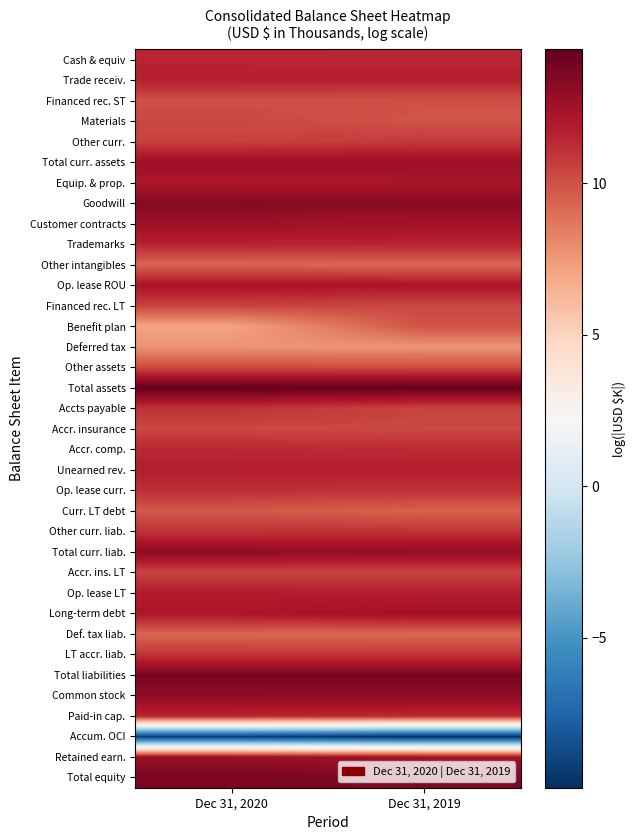

Reading right to left, list all the values displayed in this chart.

Cash & equiv: Dec 31, 2019=11.5	Dec 31, 2020=11.5
Trade receiv.: Dec 31, 2019=11.7	Dec 31, 2020=11.7
Financed rec. ST: Dec 31, 2019=10.0	Dec 31, 2020=10.1
Materials: Dec 31, 2019=9.9	Dec 31, 2020=10.3
Other curr.: Dec 31, 2019=10.8	Dec 31, 2020=10.5
Total curr. assets: Dec 31, 2019=12.6	Dec 31, 2020=12.7
Equip. & prop.: Dec 31, 2019=12.2	Dec 31, 2020=12.1
Goodwill: Dec 31, 2019=13.3	Dec 31, 2020=13.4
Customer contracts: Dec 31, 2019=12.5	Dec 31, 2020=12.6
Trademarks: Dec 31, 2019=11.5	Dec 31, 2020=11.6
Other intangibles: Dec 31, 2019=9.3	Dec 31, 2020=9.3
Op. lease ROU: Dec 31, 2019=12.2	Dec 31, 2020=12.3
Financed rec. LT: Dec 31, 2019=10.3	Dec 31, 2020=10.6
Benefit plan: Dec 31, 2019=10.0	Dec 31, 2020=7.1
Deferred tax: Dec 31, 2019=7.7	Dec 31, 2020=7.7
Other assets: Dec 31, 2019=10.1	Dec 31, 2020=10.2
Total assets: Dec 31, 2019=14.4	Dec 31, 2020=14.4
Accts payable: Dec 31, 2019=10.5	Dec 31, 2020=11.1
Accr. insurance: Dec 31, 2019=10.3	Dec 31, 2020=10.4
Accr. comp.: Dec 31, 2019=11.3	Dec 31, 2020=11.4
Unearned rev.: Dec 31, 2019=11.7	Dec 31, 2020=11.8
Op. lease curr.: Dec 31, 2019=11.1	Dec 31, 2020=11.2
Curr. LT debt: Dec 31, 2019=9.4	Dec 31, 2020=9.8
Other curr. liab.: Dec 31, 2019=11.0	Dec 31, 2020=11.1
Total curr. liab.: Dec 31, 2019=12.9	Dec 31, 2020=13.1
Accr. ins. LT: Dec 31, 2019=10.5	Dec 31, 2020=10.5
Op. lease LT: Dec 31, 2019=11.8	Dec 31, 2020=11.9
Long-term debt: Dec 31, 2019=12.5	Dec 31, 2020=12.1
Def. tax liab.: Dec 31, 2019=9.2	Dec 31, 2020=9.3
LT accr. liab.: Dec 31, 2019=11.0	Dec 31, 2020=11.0
Total liabilities: Dec 31, 2019=13.7	Dec 31, 2020=13.7
Common stock: Dec 31, 2019=13.1	Dec 31, 2020=13.1
Paid-in cap.: Dec 31, 2019=11.4	Dec 31, 2020=11.5
Accum. OCI: Dec 31, 2019=-10.0	Dec 31, 2020=-9.3
Retained earn.: Dec 31, 2019=12.5	Dec 31, 2020=12.8
Total equity: Dec 31, 2019=13.6	Dec 31, 2020=13.8